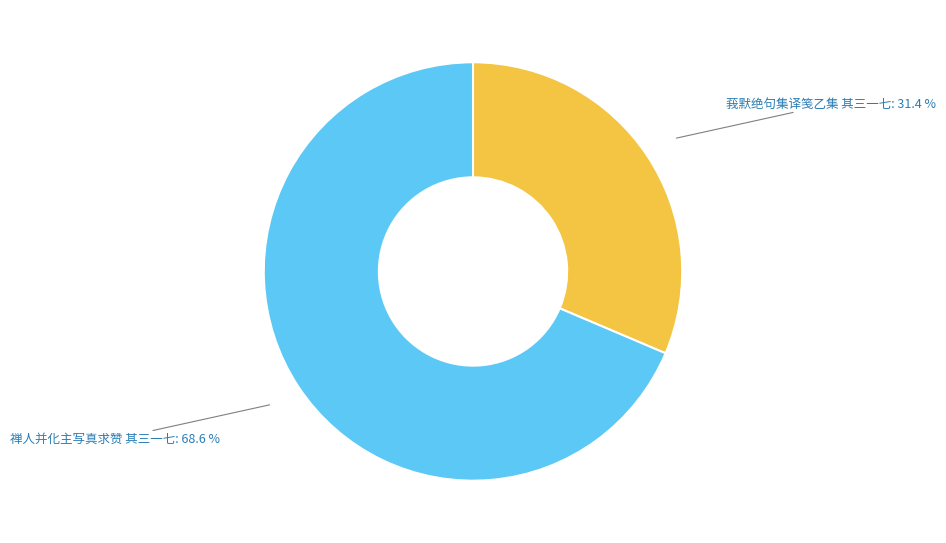

To the nearest percent, what is the average slice percentage?

50%